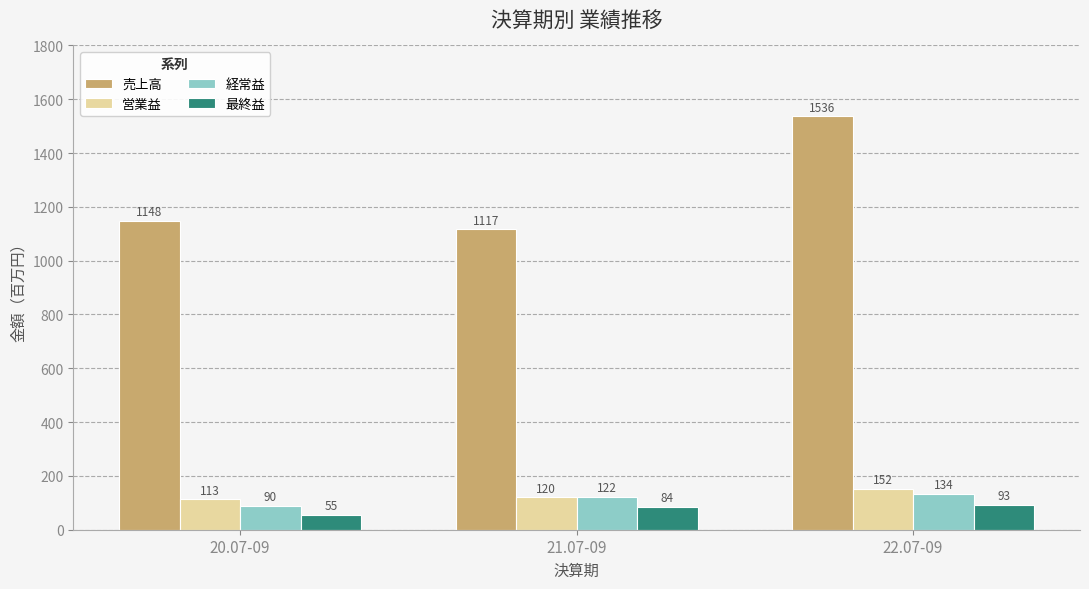

Rank the series by their maximum value, from highest to lowest.

売上高, 営業益, 経常益, 最終益